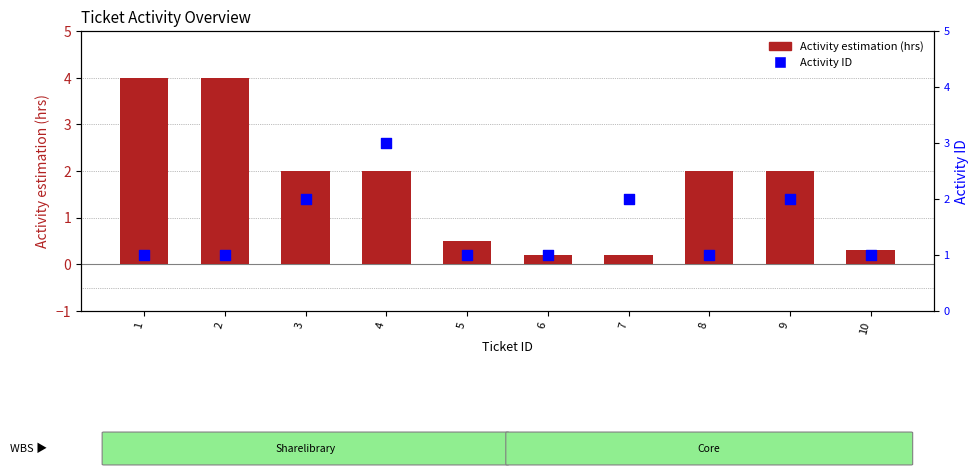

What are all the series names shown in the legend?

Activity estimation (hrs), Activity ID